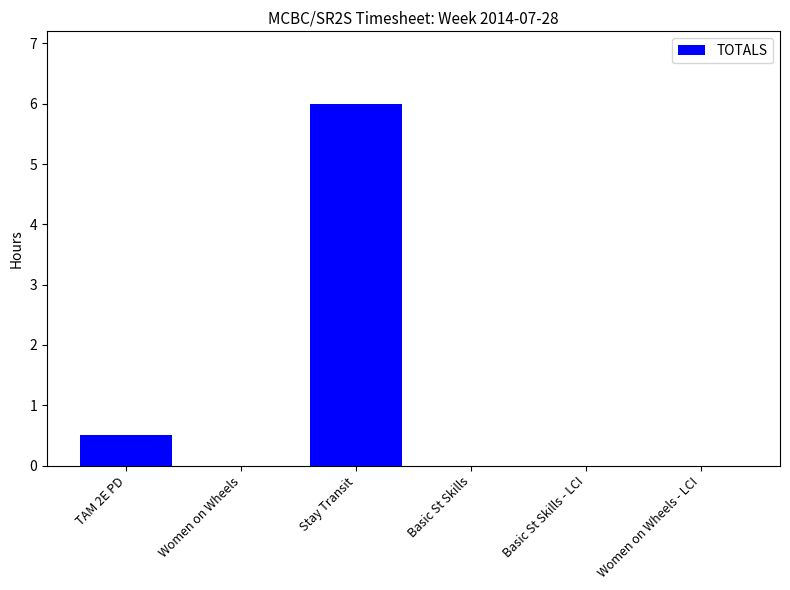

Count the number of categories in the chart.

6